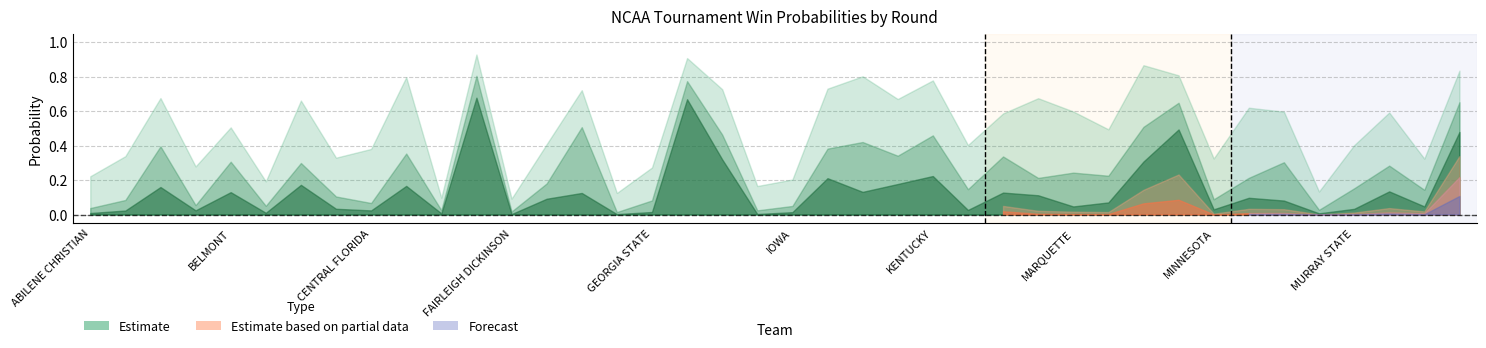

What is the sum of all Round_2 values?

10.5